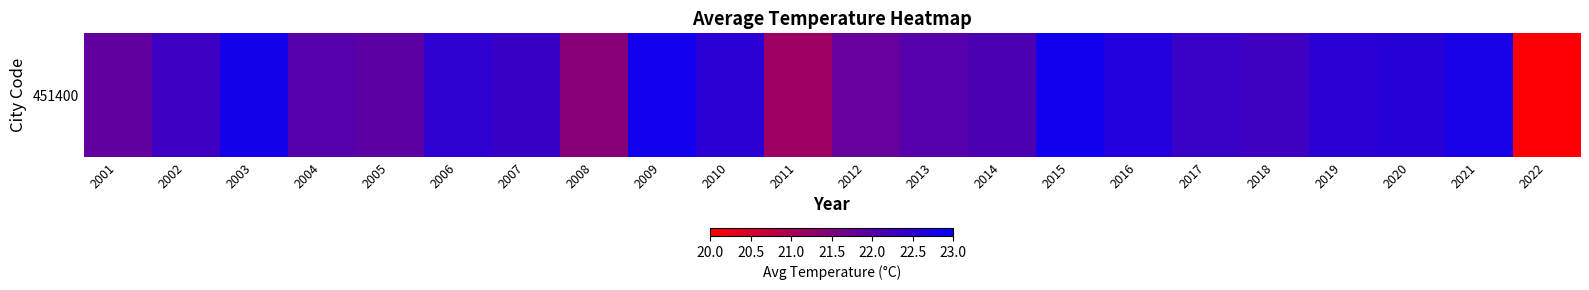

Reading left to right, transcribe all the data shown in this chart.

2001=21.9	2002=22.3	2003=22.8	2004=22.0	2005=21.9	2006=22.4	2007=22.3	2008=21.4	2009=22.8	2010=22.5	2011=21.2	2012=21.8	2013=22.0	2014=22.1	2015=22.8	2016=22.6	2017=22.3	2018=22.3	2019=22.5	2020=22.5	2021=22.7	2022=20.0